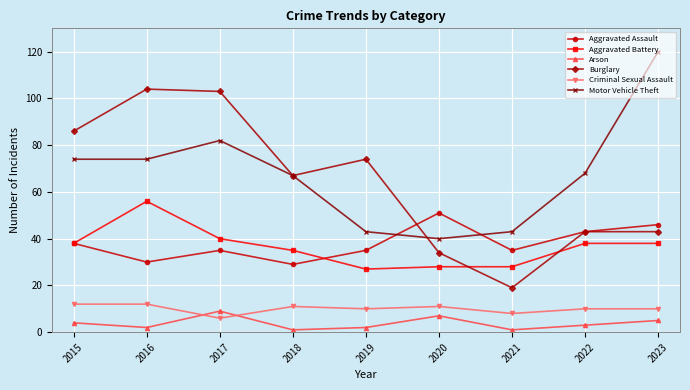

What are all the series names shown in the legend?

Aggravated Assault, Aggravated Battery, Arson, Burglary, Criminal Sexual Assault, Motor Vehicle Theft